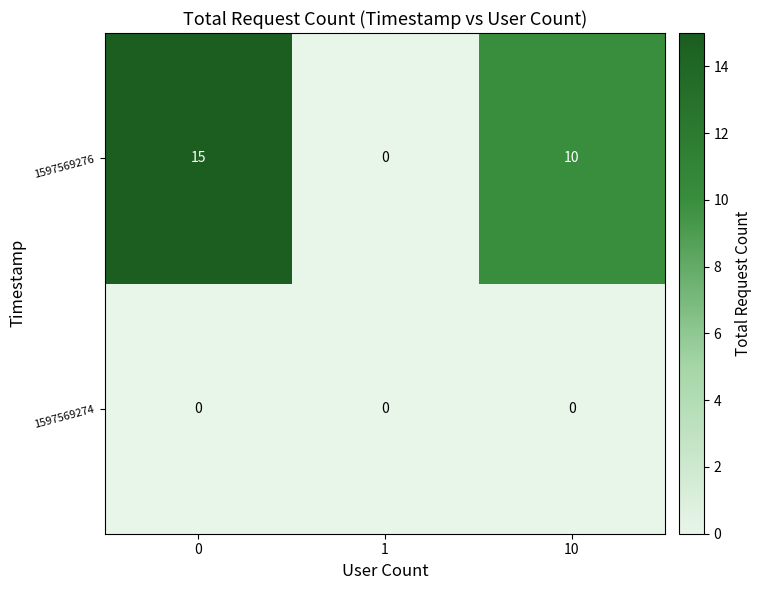

Reading right to left, list all the values displayed in this chart.

1597569276: 10	0	15
1597569274: 0	0	0